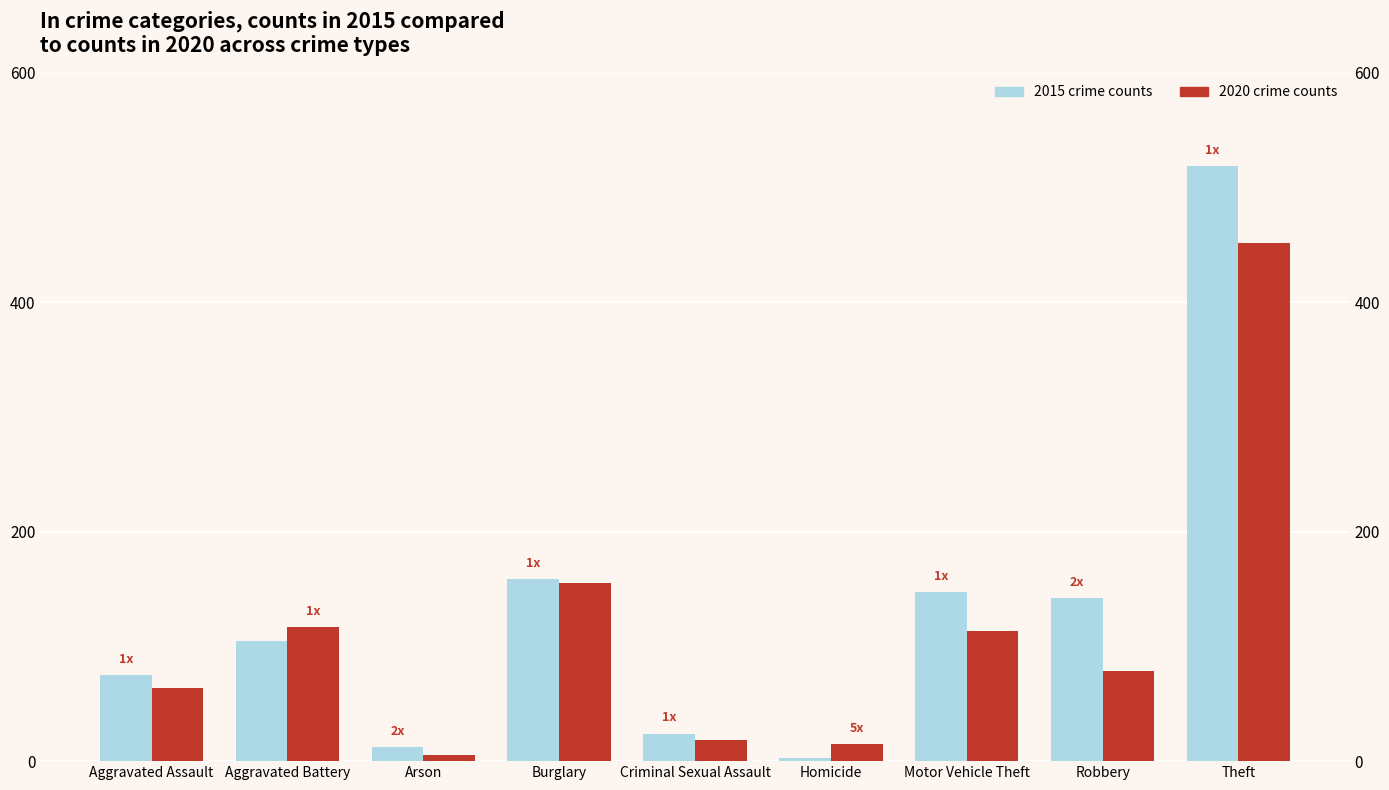

Read the 2020 crime counts value at Aggravated Battery.

117